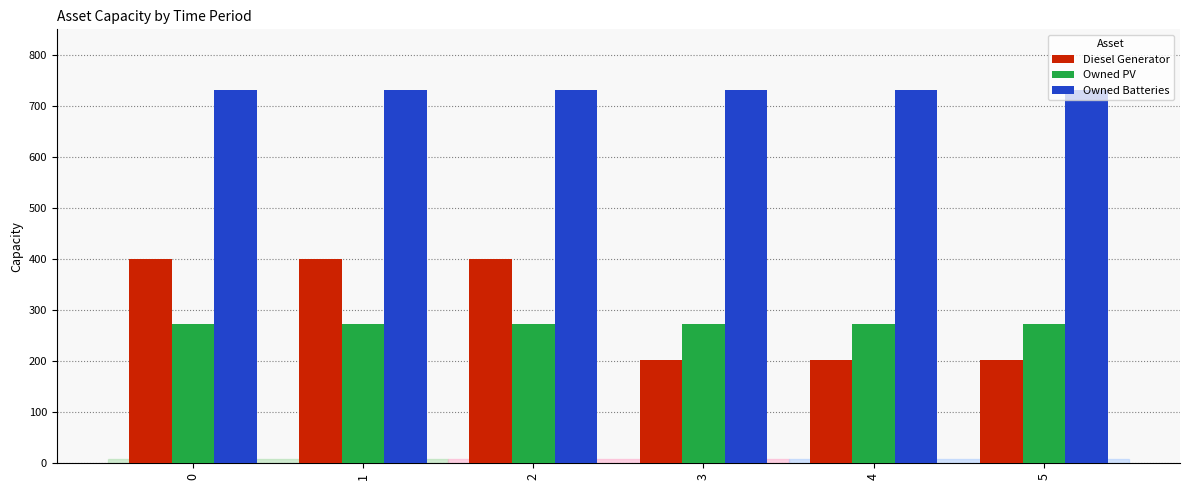

Which series has the widest spread of values?

Diesel Generator